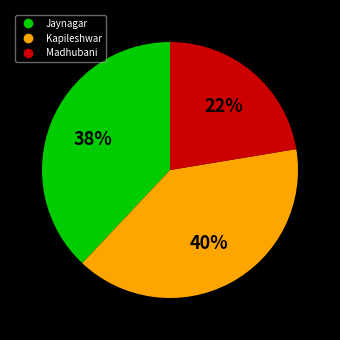

Does Kapileshwar represent more than half of the total?

No